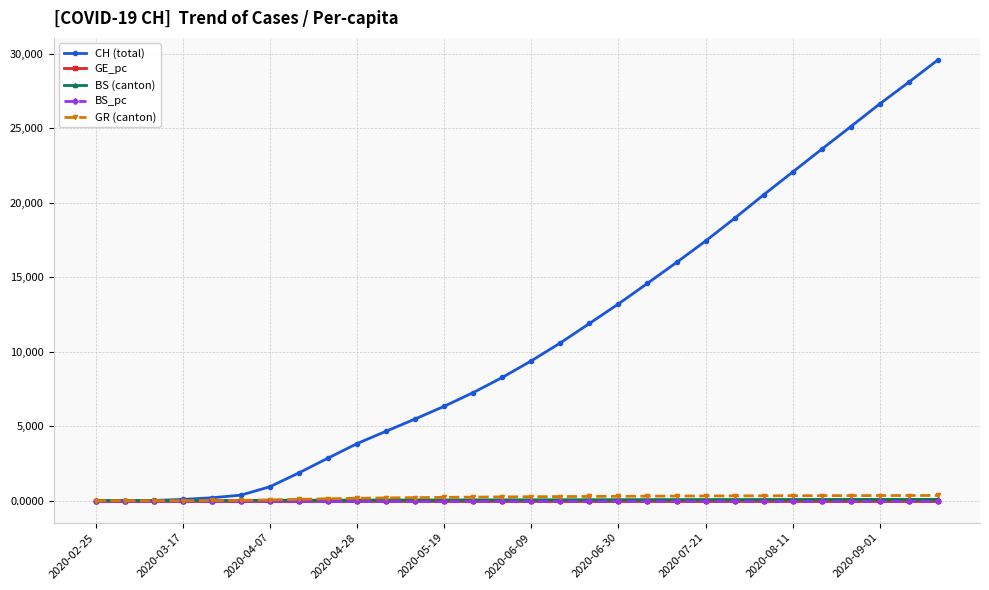

What is the highest value of the CH (total) series?

29599.0